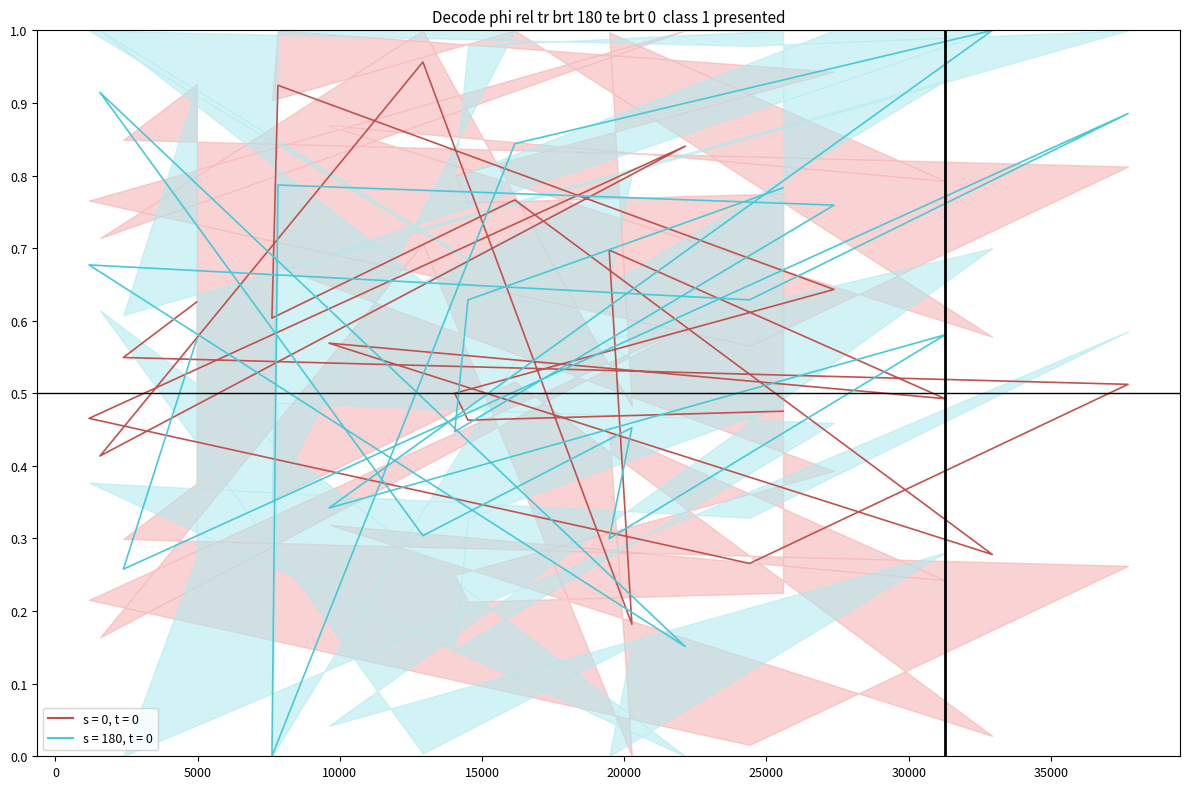

Where is the first local maximum for s = 180, t = 0?

37713